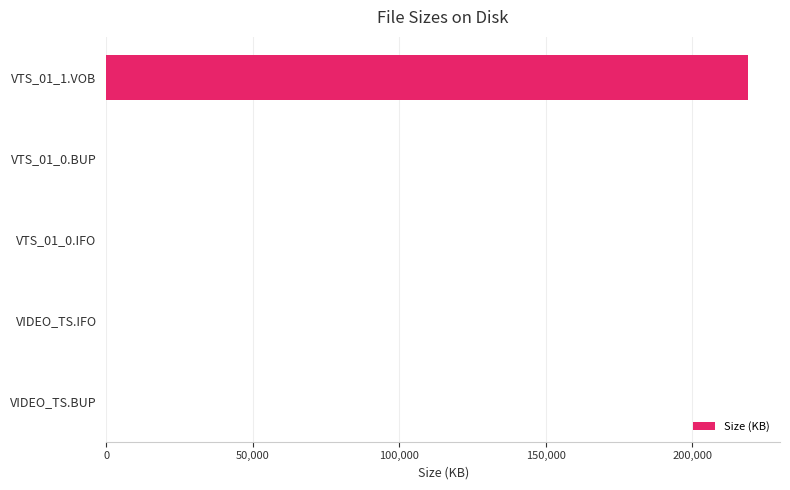

The chart shows a value of 12.0 at VTS_01_0.BUP. True or false?

True